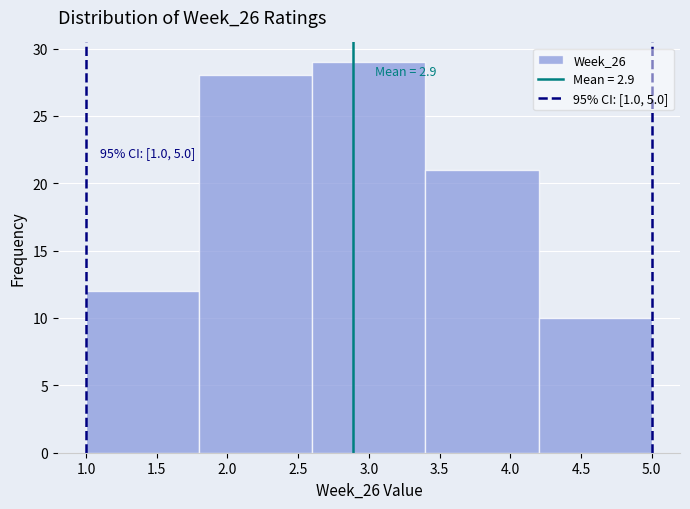

Which range on the x-axis has the tallest bar?

2.6 to 3.4